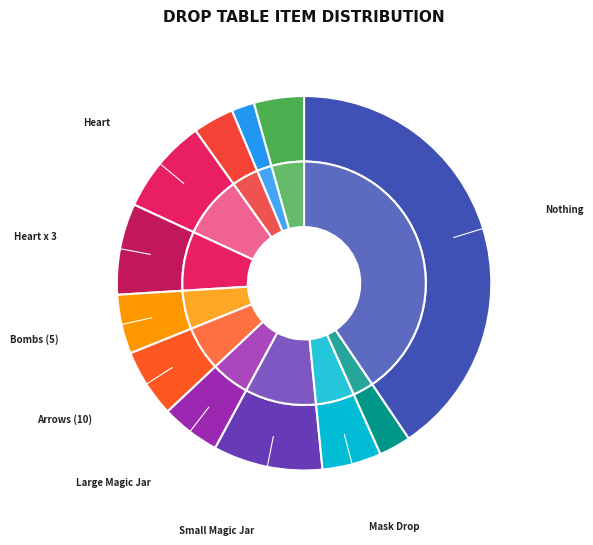

True or false: Large Magic Jar accounts for 6% of the total.

True